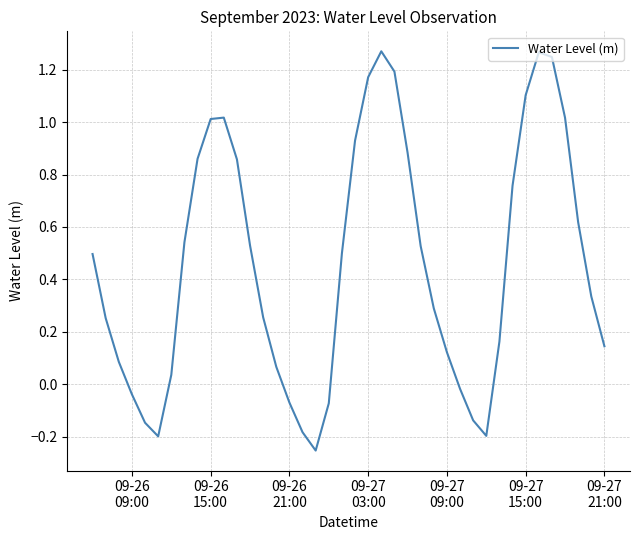

How many interior local valleys (lower than both neighbors) does the data have?

3